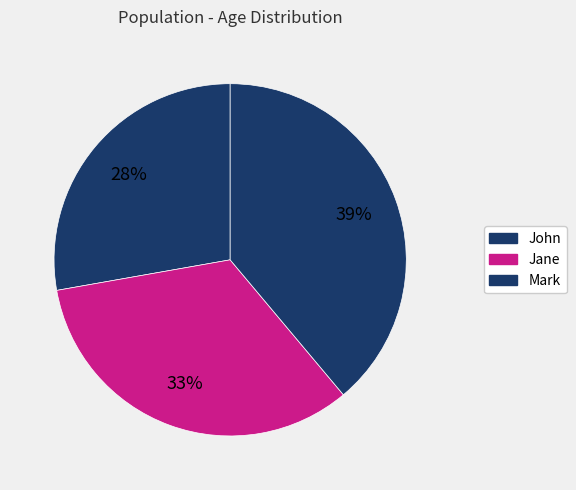

Count the number of slices in the pie.

3